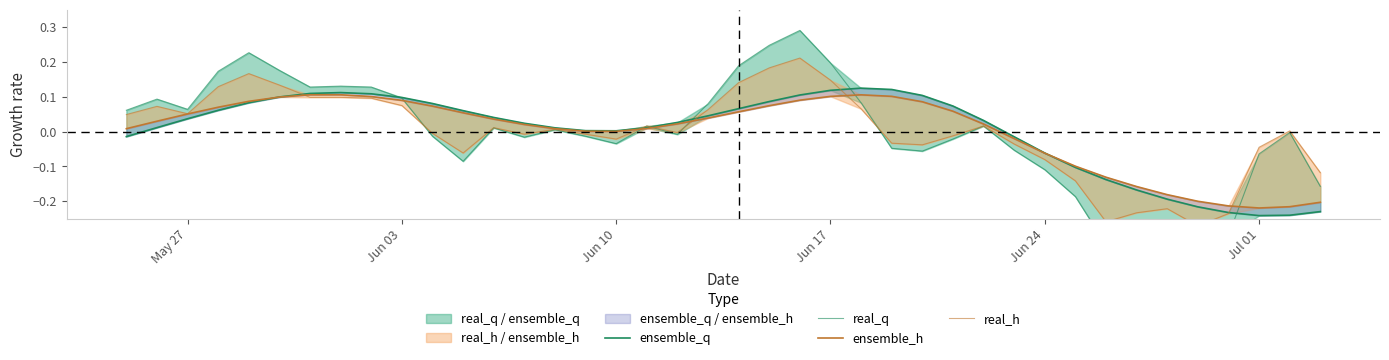

What is the minimum value for ensemble_q?

-0.2